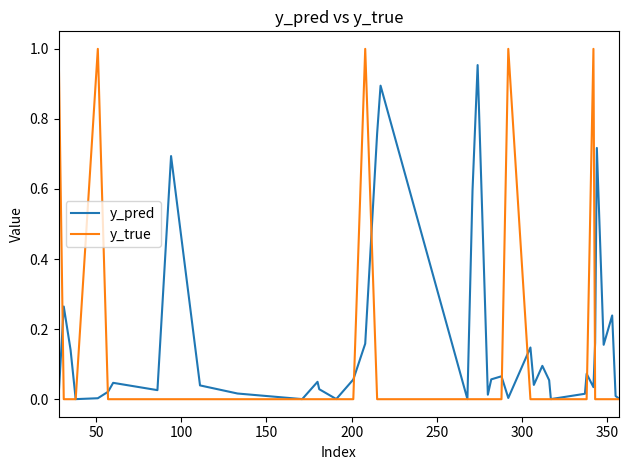

Which series has the widest spread of values?

y_true